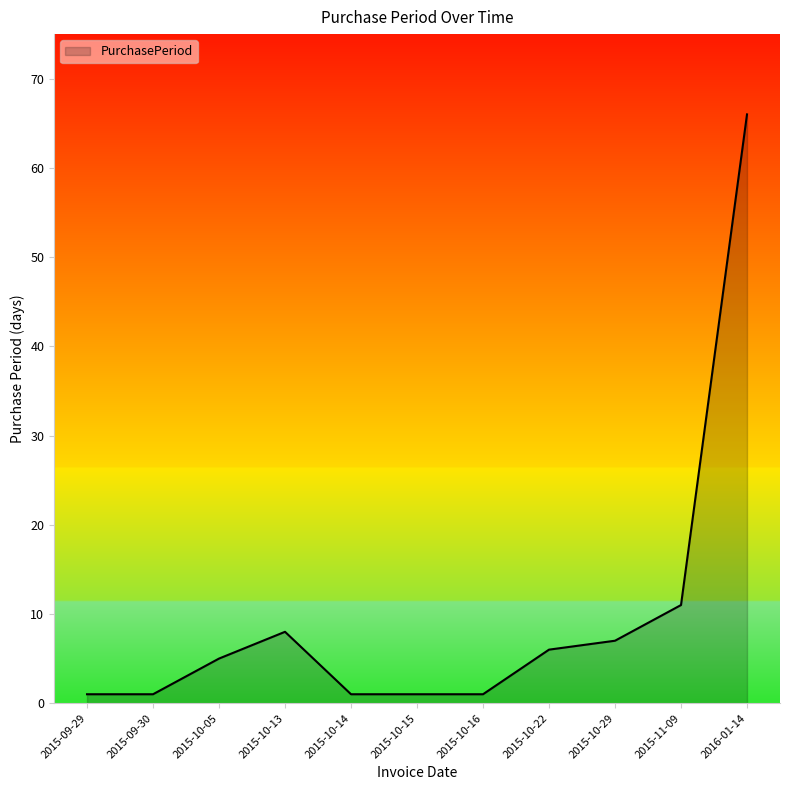

What is the maximum value shown in the chart?

66